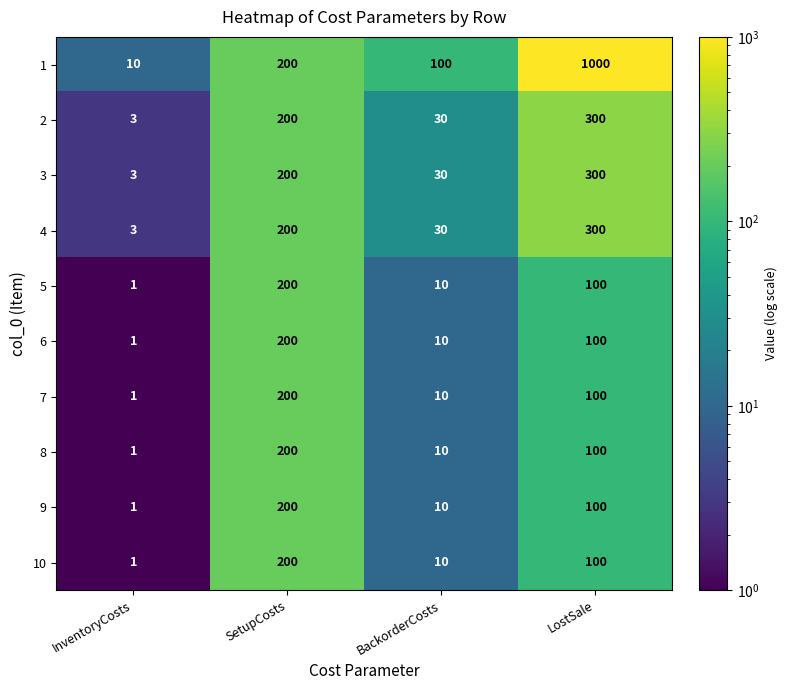

The 9 series shows 100 at LostSale. True or false?

True